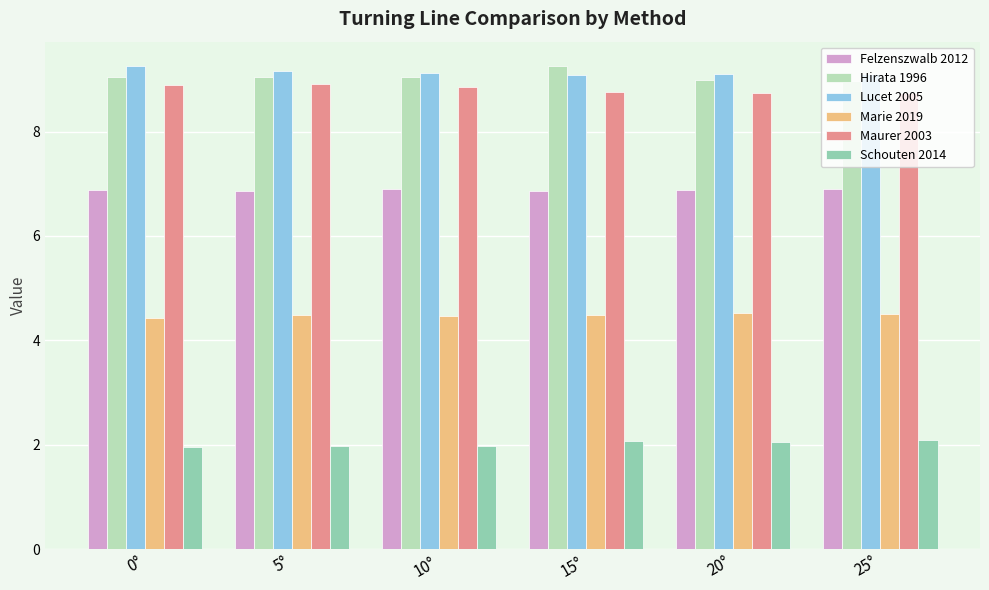

What is the sum of all Lucet 2005 values?

54.8